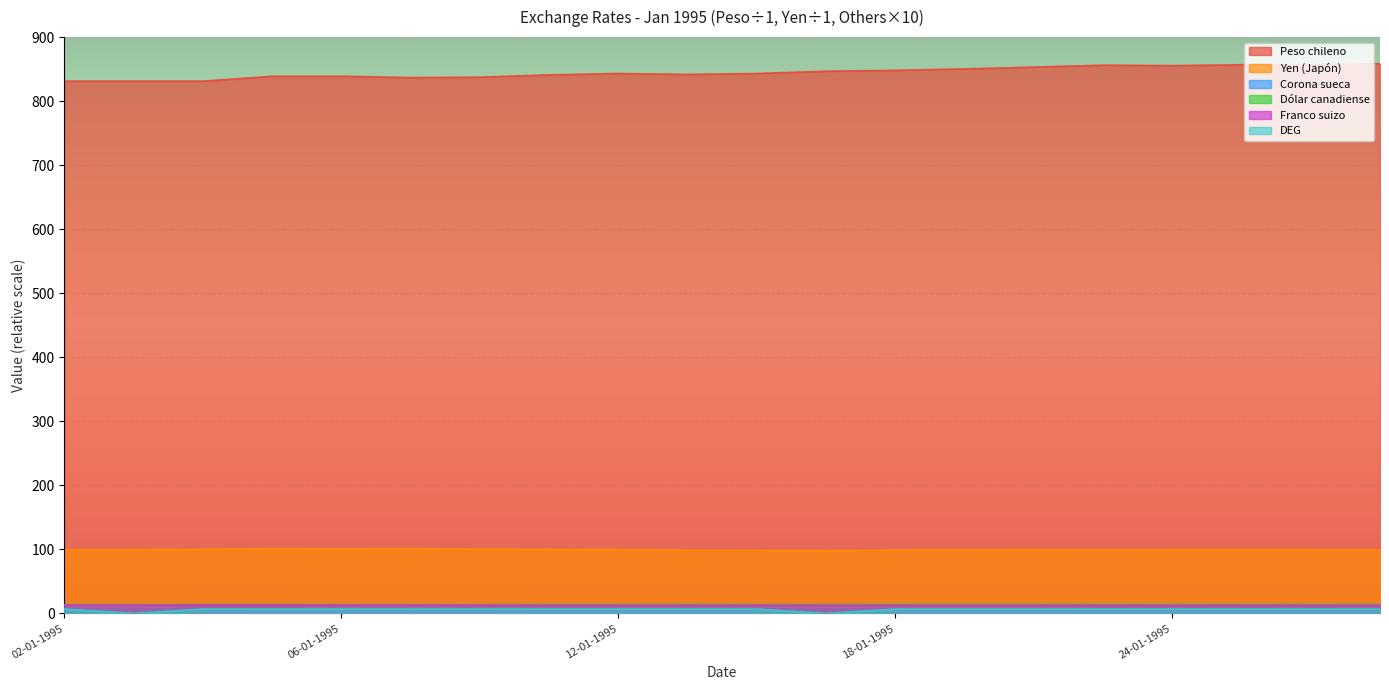

What is the maximum value for DEG?

6.9